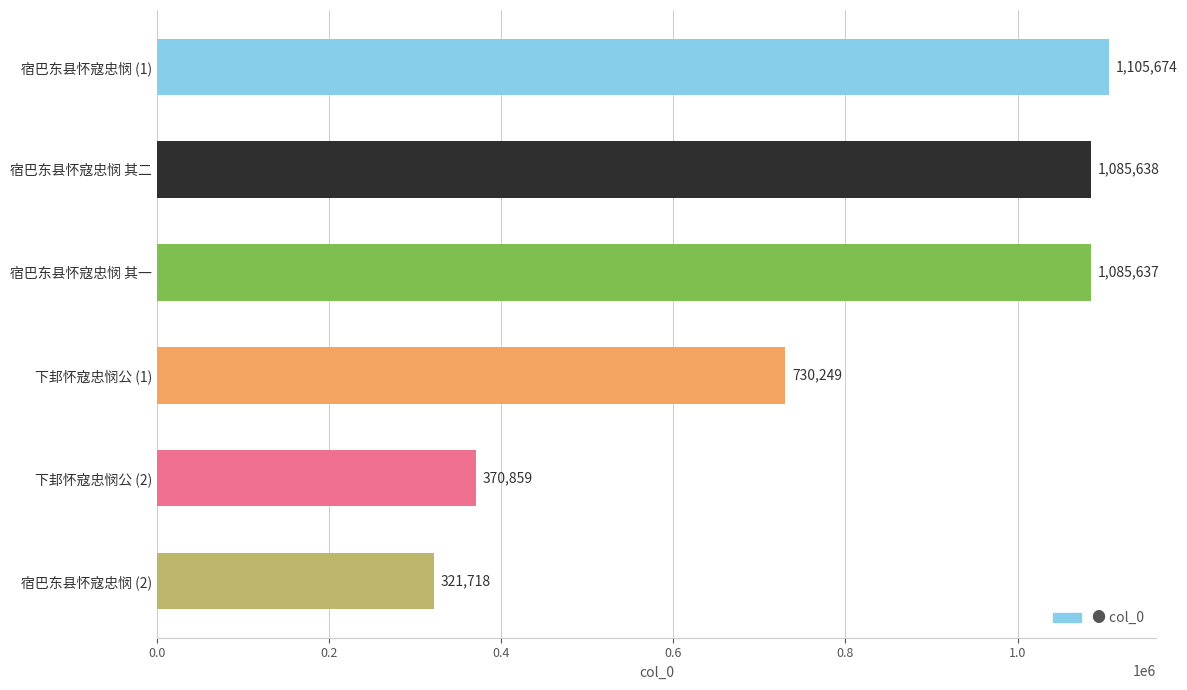

What is the change in value from 下邽怀寇忠悯公 (2) to 宿巴东县怀寇忠悯 (2)?

-49141